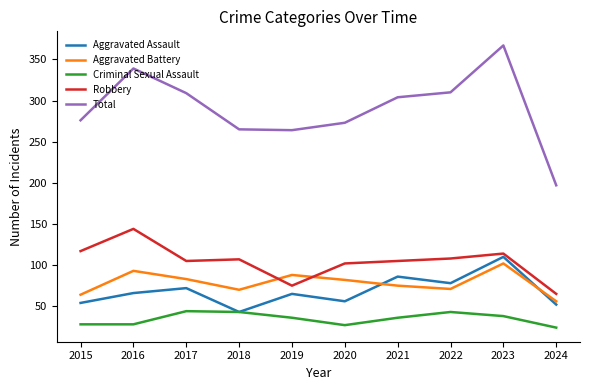

Which series has the widest spread of values?

Total